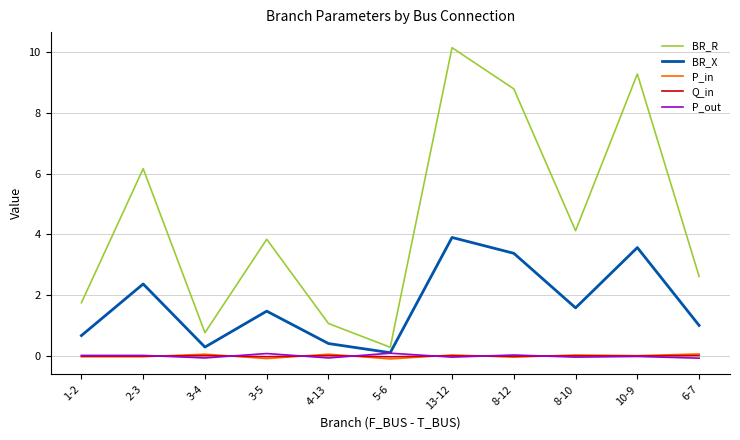

At which category does the chart reach its peak across all series?

13-12